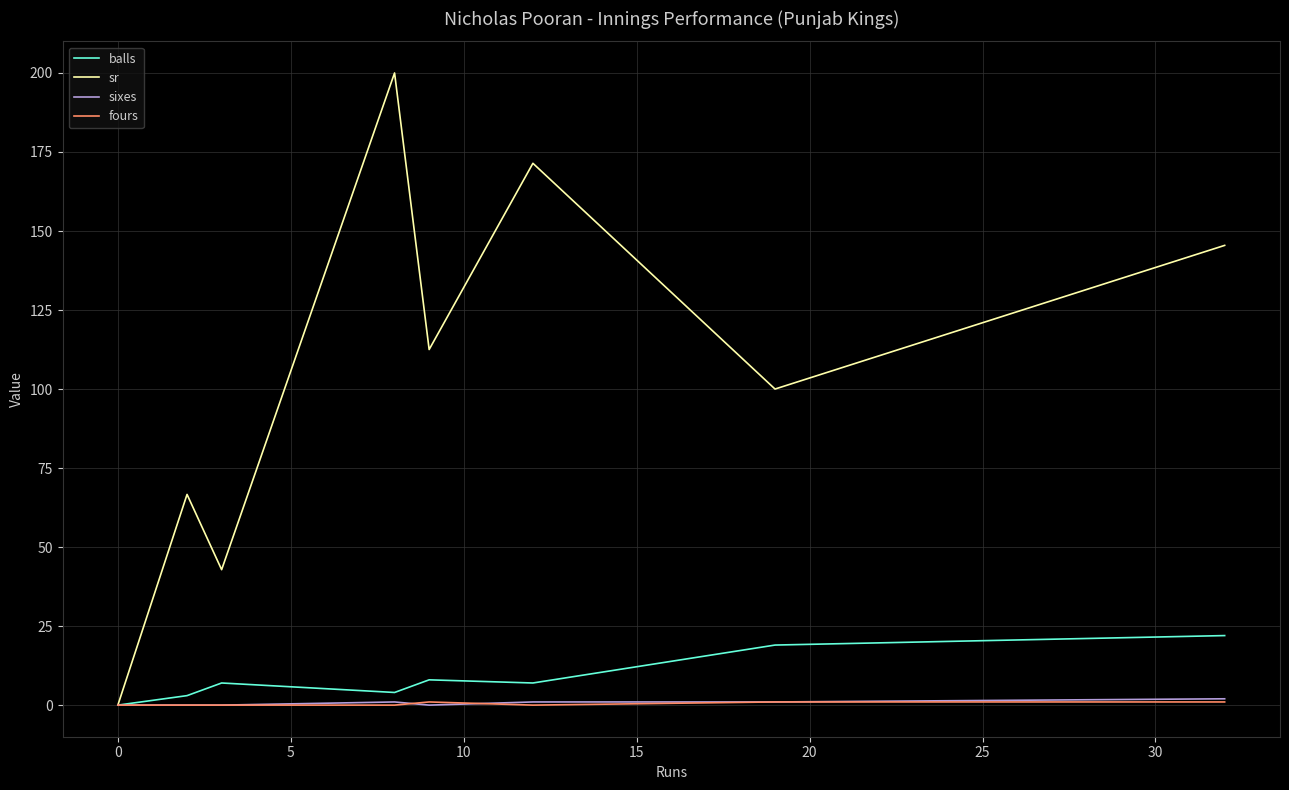

What are all the series names shown in the legend?

balls, sr, sixes, fours